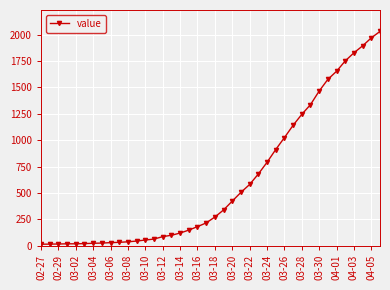

What is the difference between the maximum and minimum values?

2019